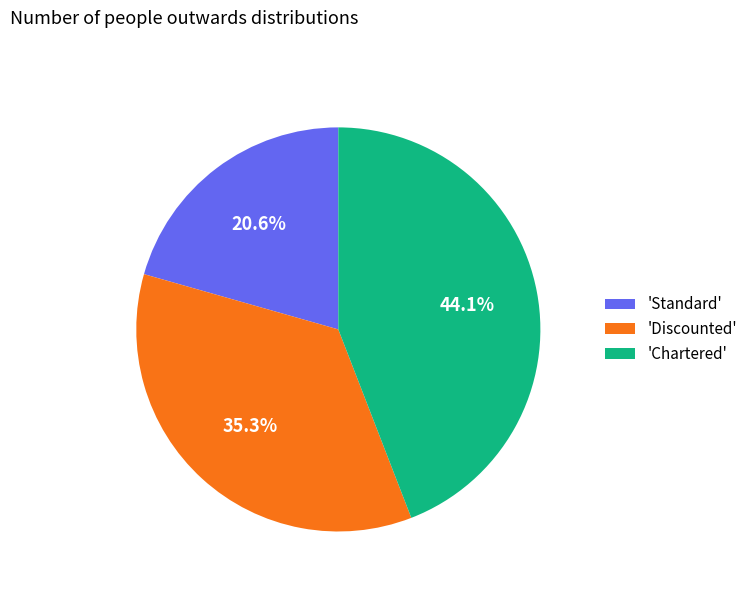

Is 'Standard' the majority of the pie?

No